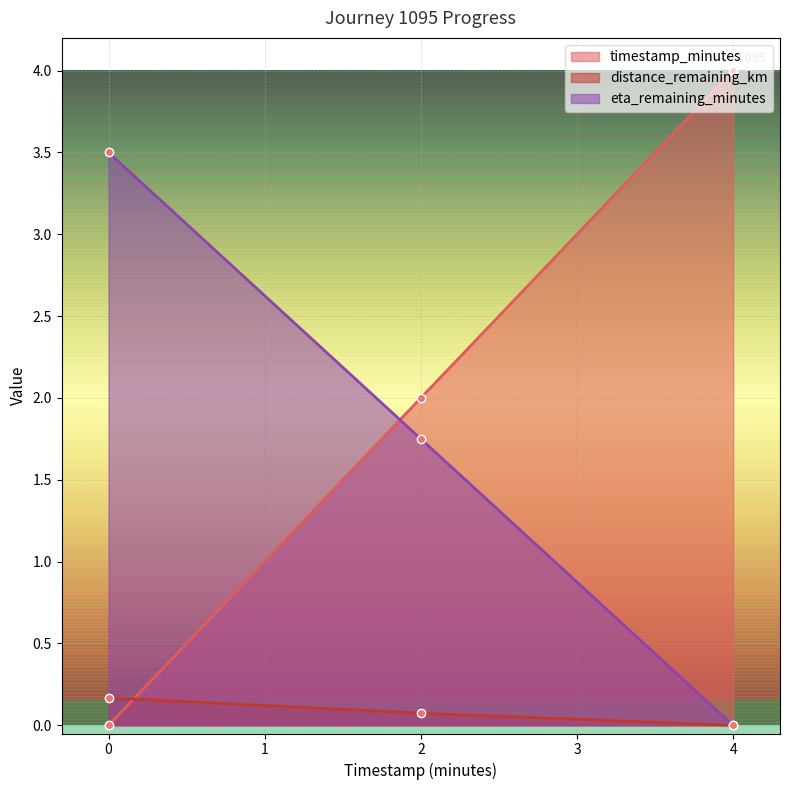

Where is distance_remaining_km nearest to the value 0?

4